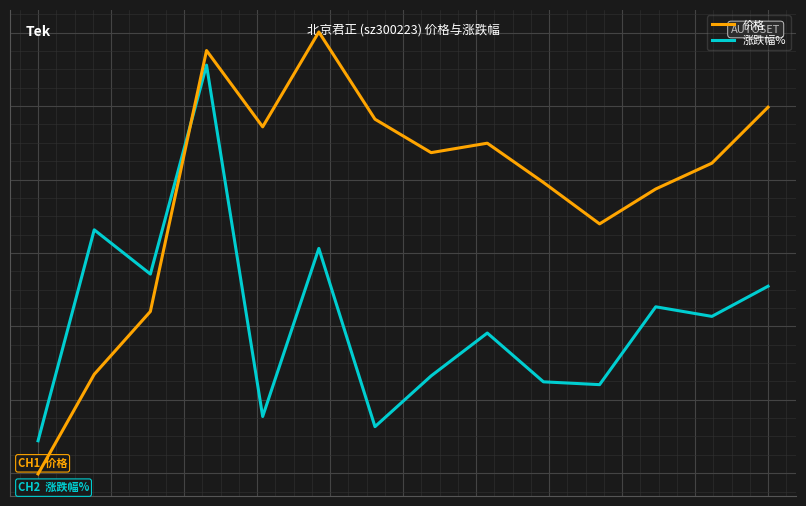

Where does the 涨跌幅% series first go above 72?

1